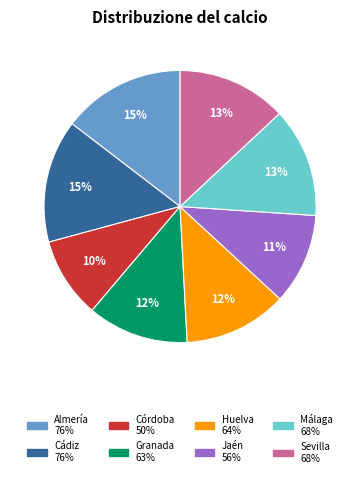

Which slice is the smallest?

Córdoba